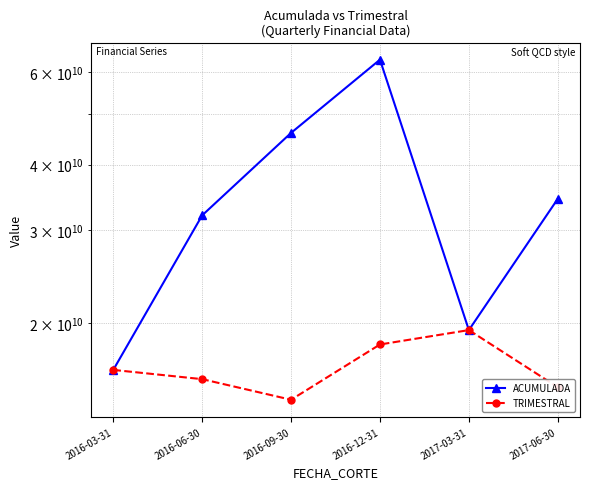

True or false: ACUMULADA and TRIMESTRAL intersect in this chart.

True